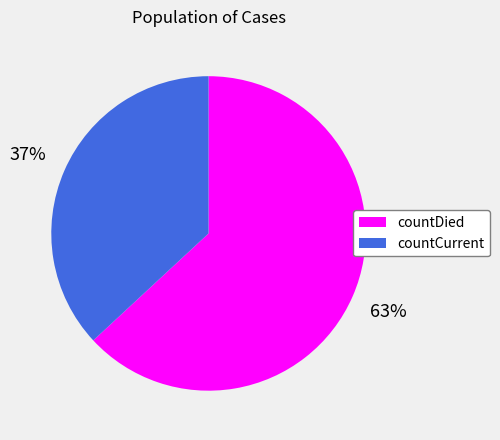

Between countCurrent and countDied, which is larger?

countDied